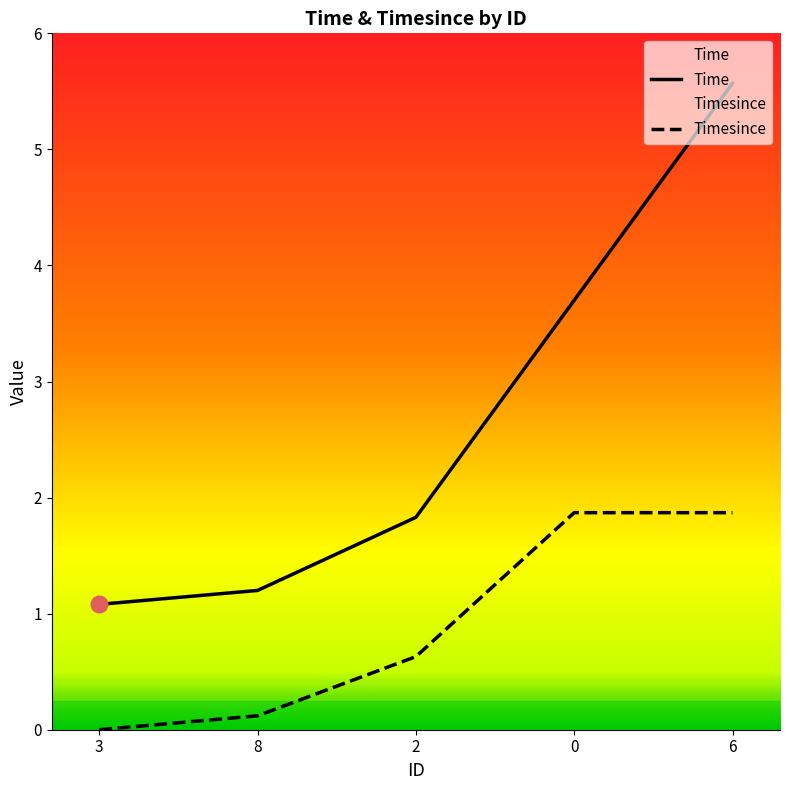

The value of Time at 8 is 1.2. True or false?

True